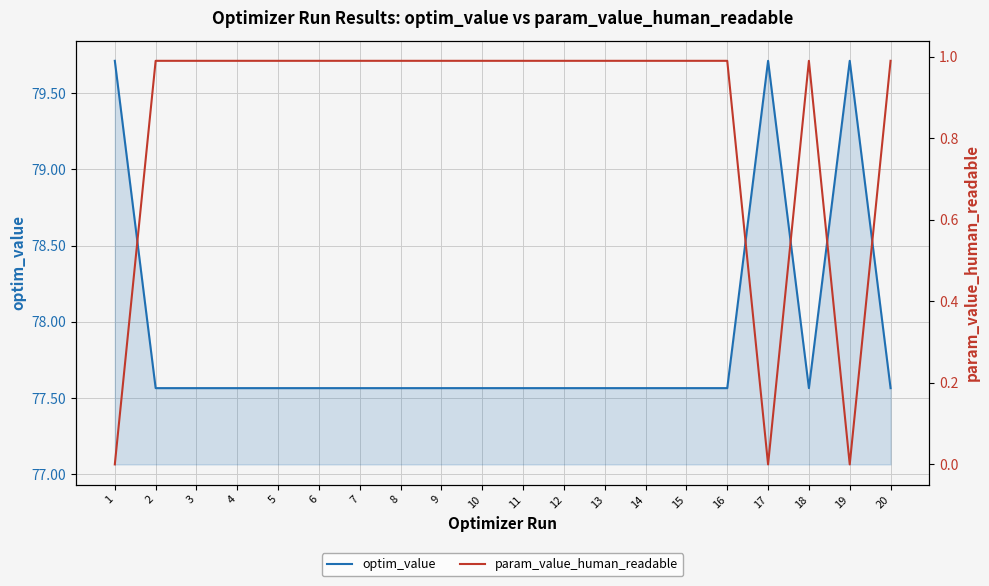

Which has a higher value, 7 or 4?

7